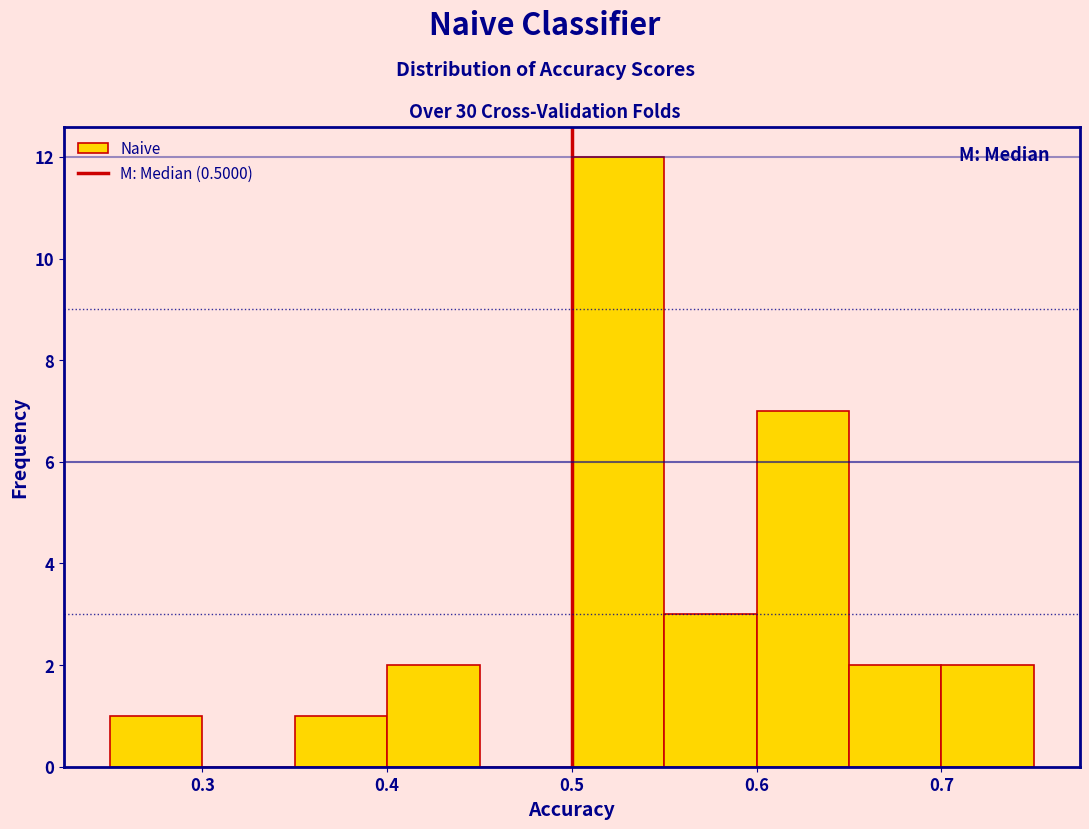

How tall is the bar that spans 0.50 to 0.55 on the x-axis? The values are not printed on the chart, so give them approximately, as read against the axis.

12